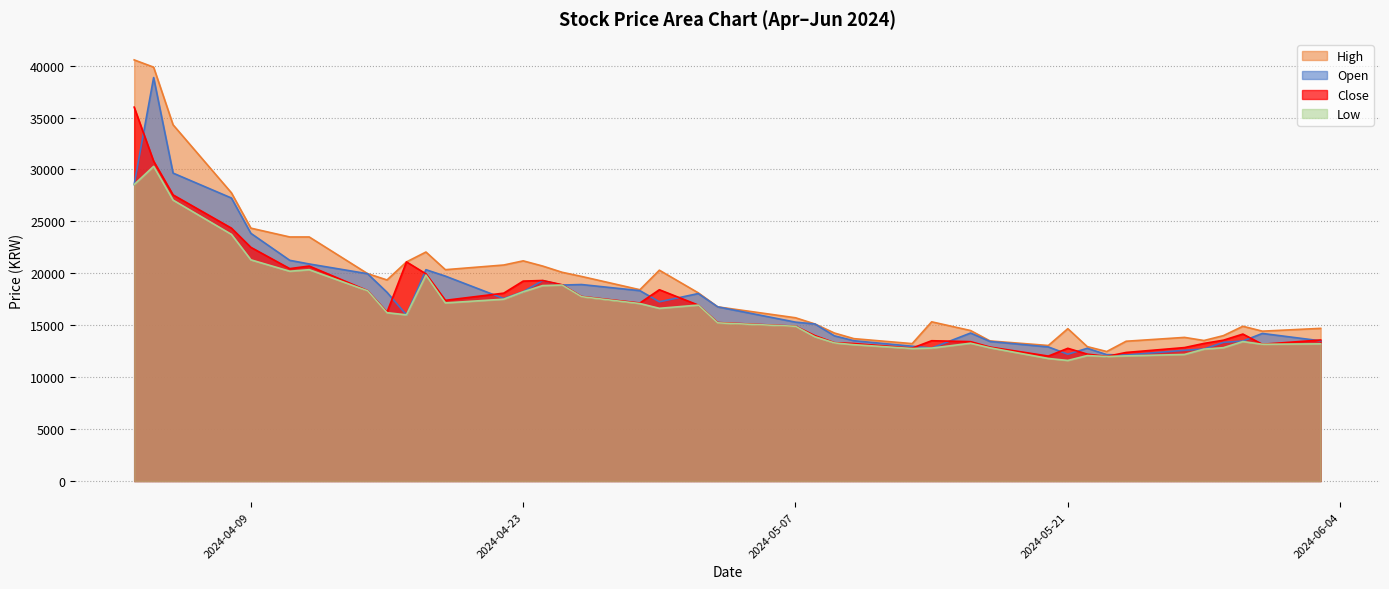

Which series has the largest total across all categories?

High